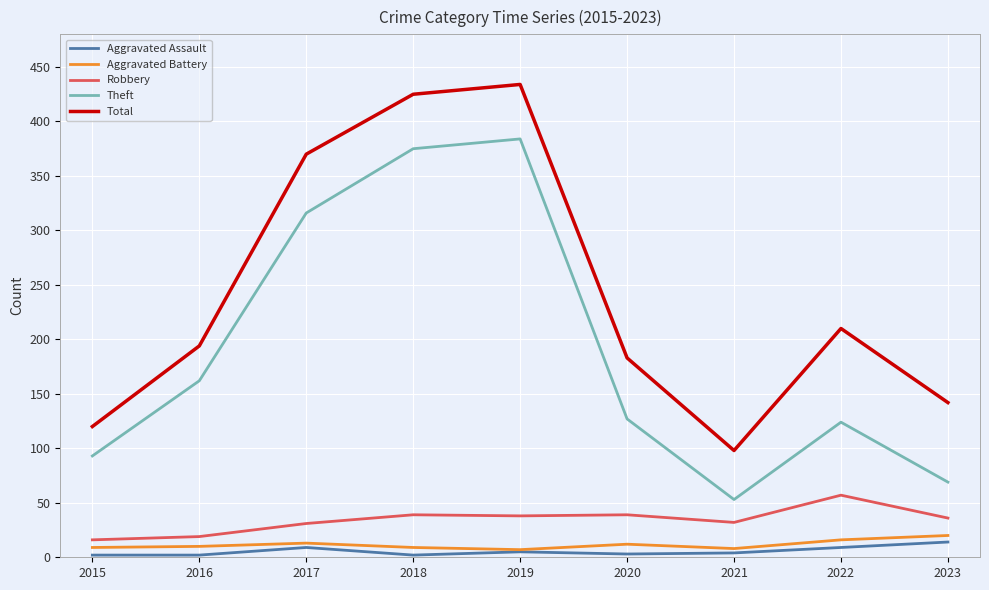

Which series has the largest range (max minus min)?

Total